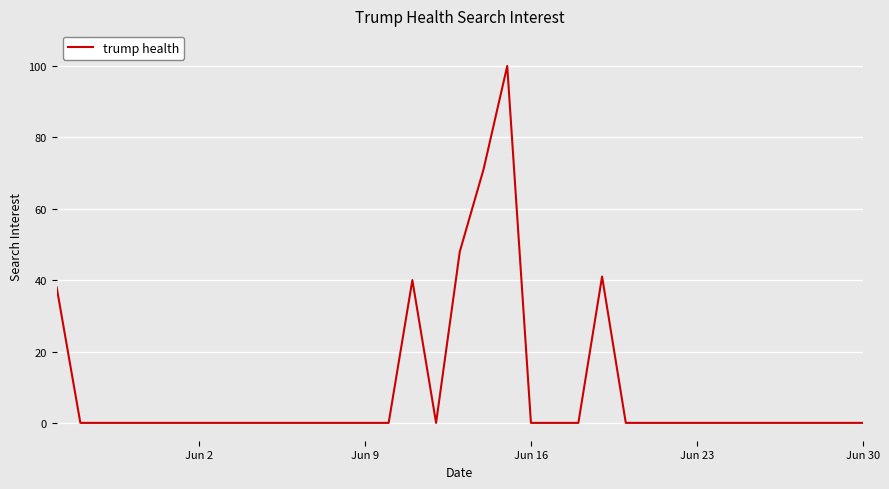

How many lines are shown in the chart?

1